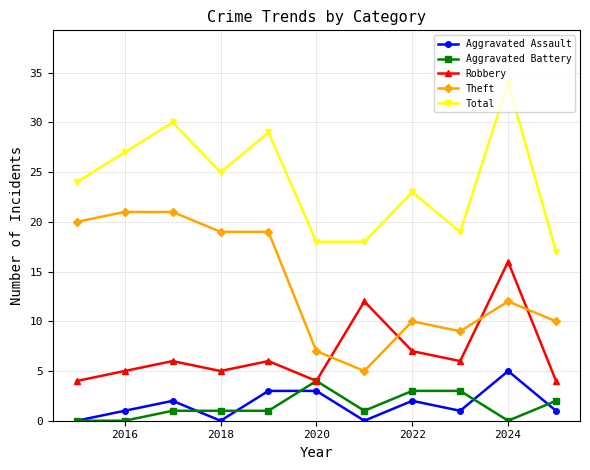

Which series has the largest total across all categories?

Total